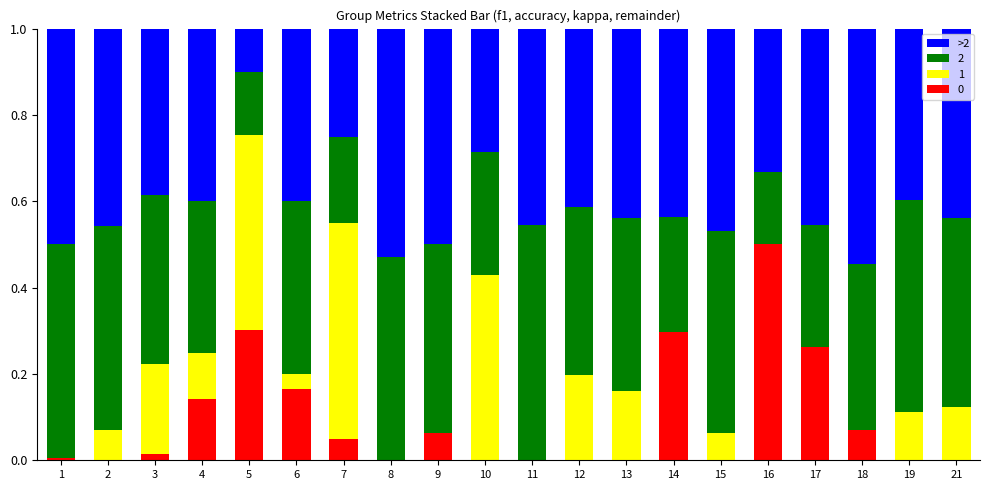

What is the total value across all series at 6?

1.0